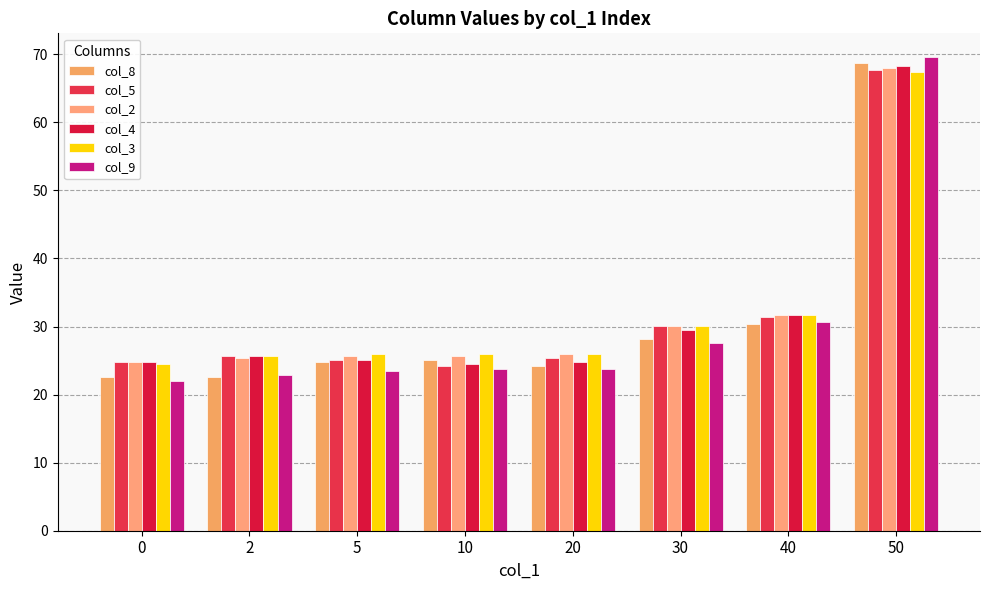

At which category is the sum across all series the highest?

50